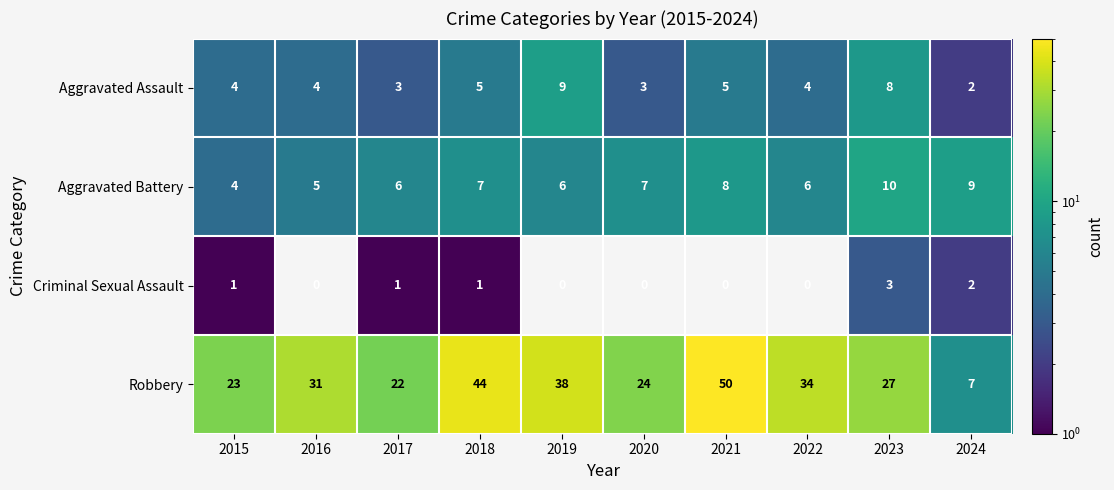

List the series in order of their peak value, highest first.

Robbery, Aggravated Battery, Aggravated Assault, Criminal Sexual Assault